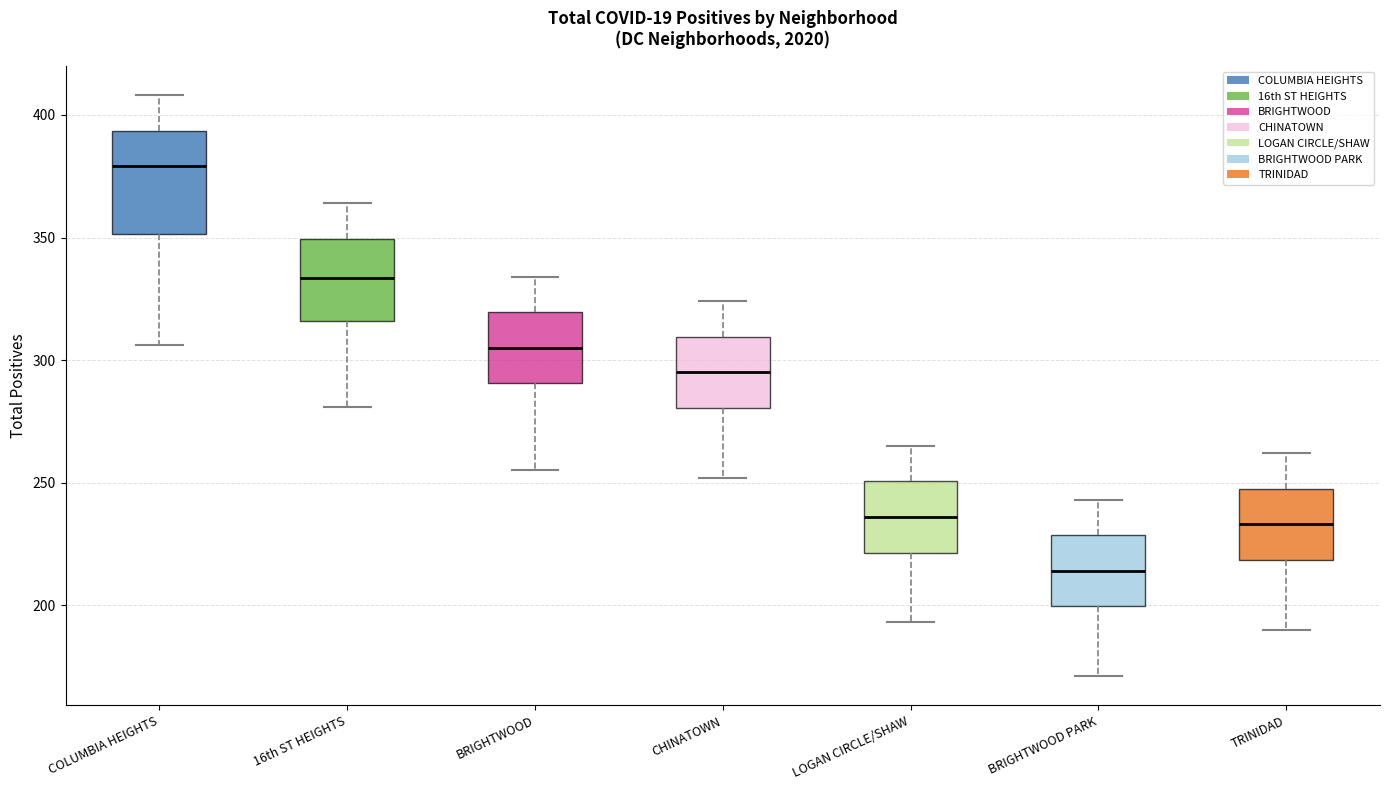

Reading left to right, transcribe this box plot: for each box, give where its median line is, the range the box spans, and where its two whiskers end, as read against the y-axis. The values are not printed on the chart, so give them approximately, as read against the axis.

COLUMBIA HEIGHTS: median 380, box 350 to 395, whiskers 305 to 410
16th ST HEIGHTS: median 335, box 315 to 350, whiskers 280 to 365
BRIGHTWOOD: median 305, box 290 to 320, whiskers 255 to 335
CHINATOWN: median 295, box 280 to 310, whiskers 250 to 325
LOGAN CIRCLE/SHAW: median 235, box 220 to 250, whiskers 195 to 265
BRIGHTWOOD PARK: median 215, box 200 to 230, whiskers 170 to 245
TRINIDAD: median 235, box 220 to 250, whiskers 190 to 260